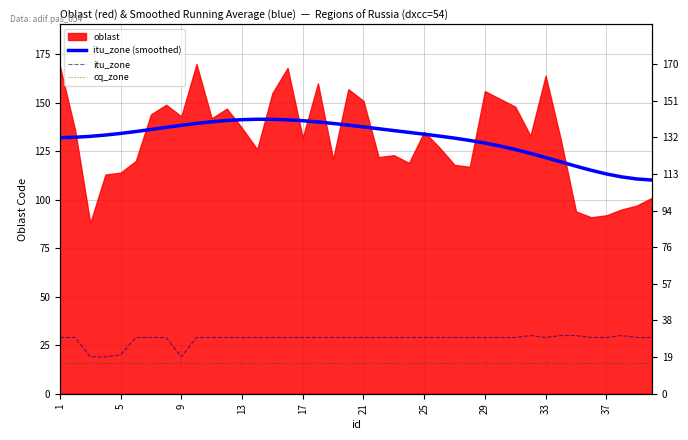

What is the value of the itu_zone (smoothed) point at the 33rd from the left?

121.8